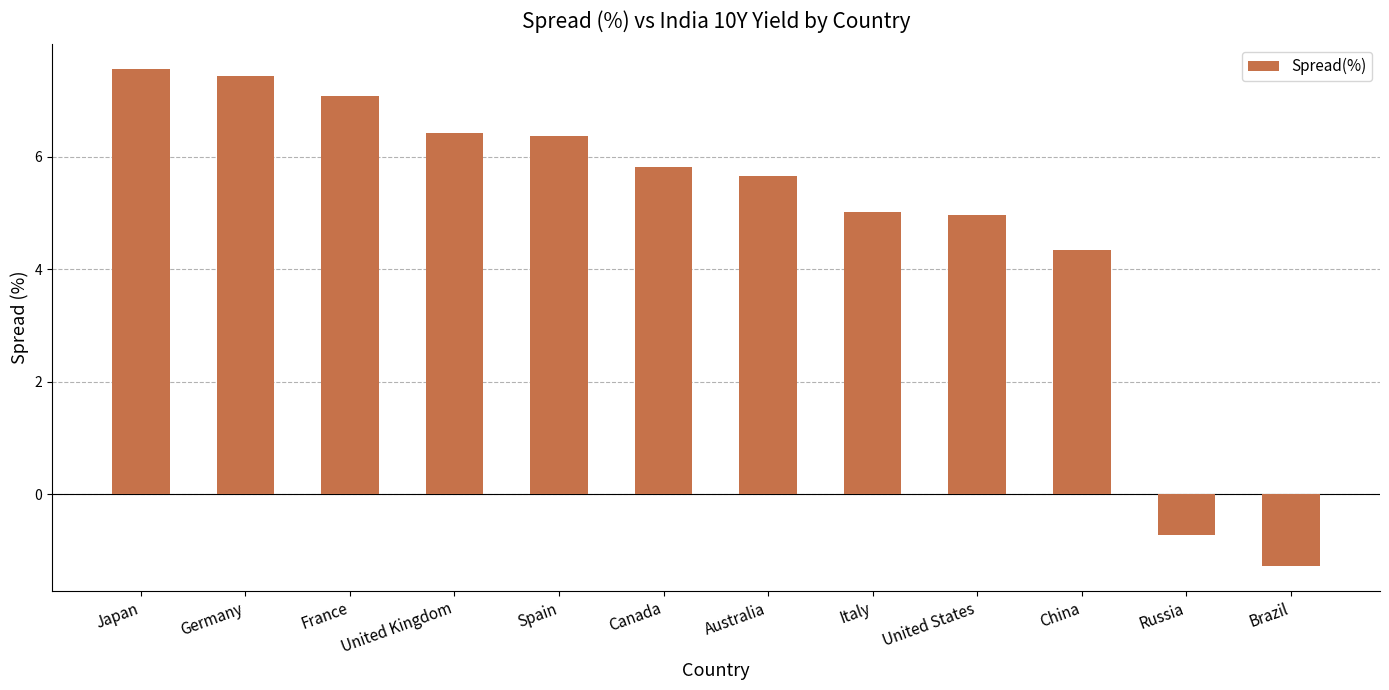

What is the label of the 2nd bar from the right?

Russia